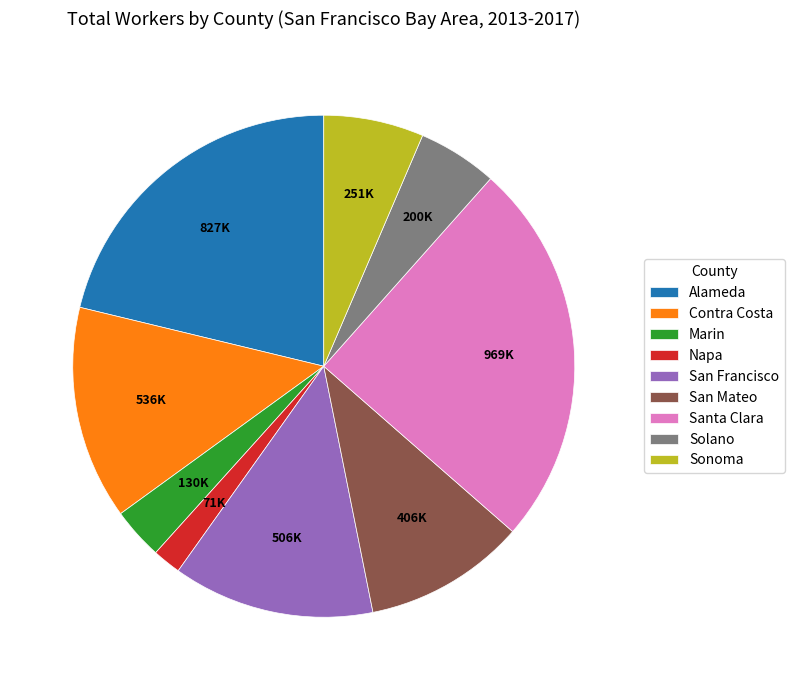

Does Napa represent more than half of the total?

No